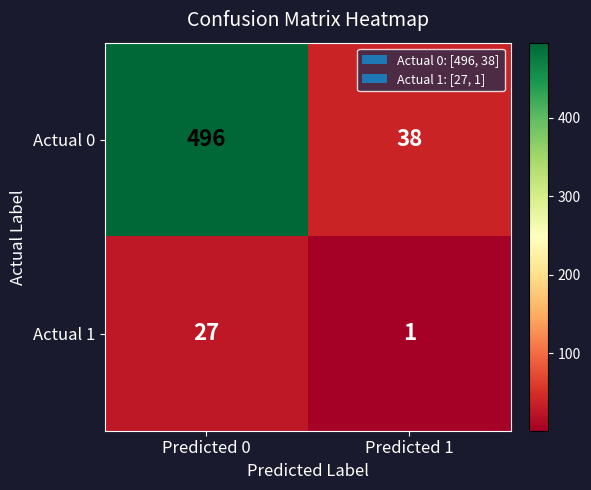

What is the average value of the Actual 1 series?

14